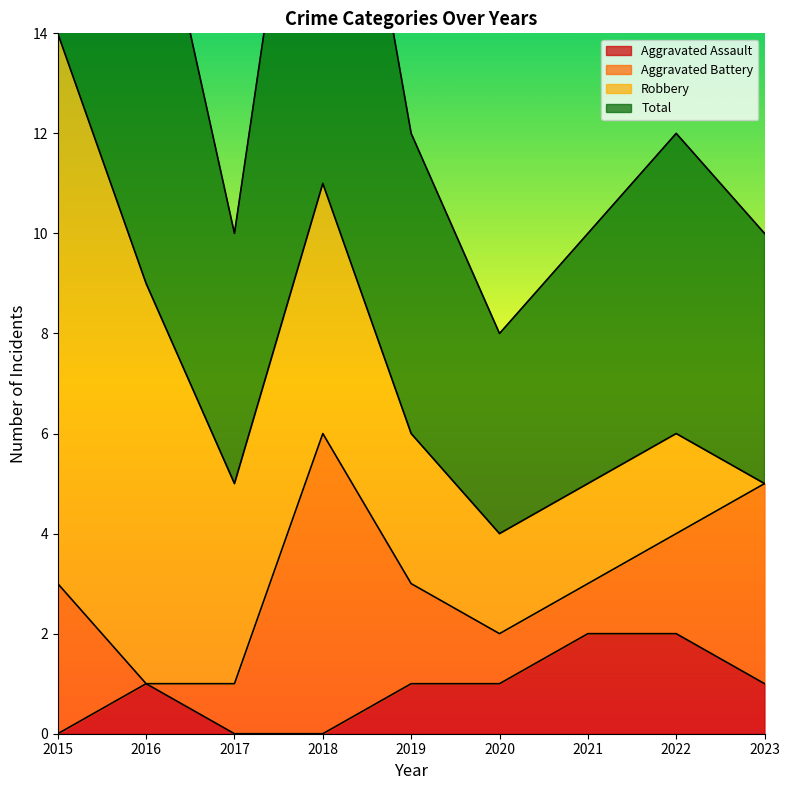

How many interior local peaks does the Aggravated Assault series have?

1